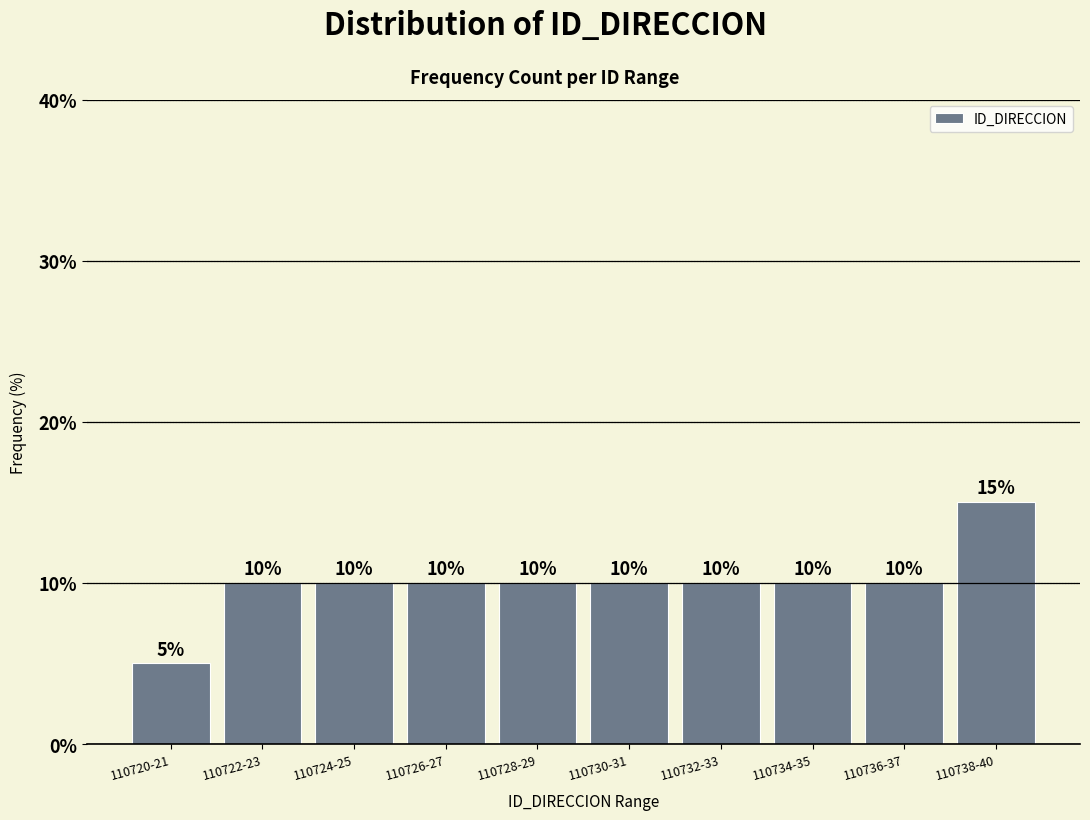

Reading left to right, extract all data points from this chart.

5	10	10	10	10	10	10	10	10	15